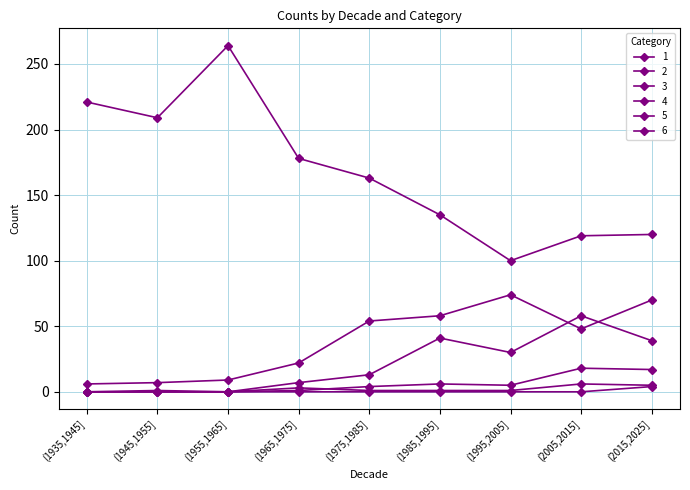

What is the total value across all series at (1985,1995]?

241